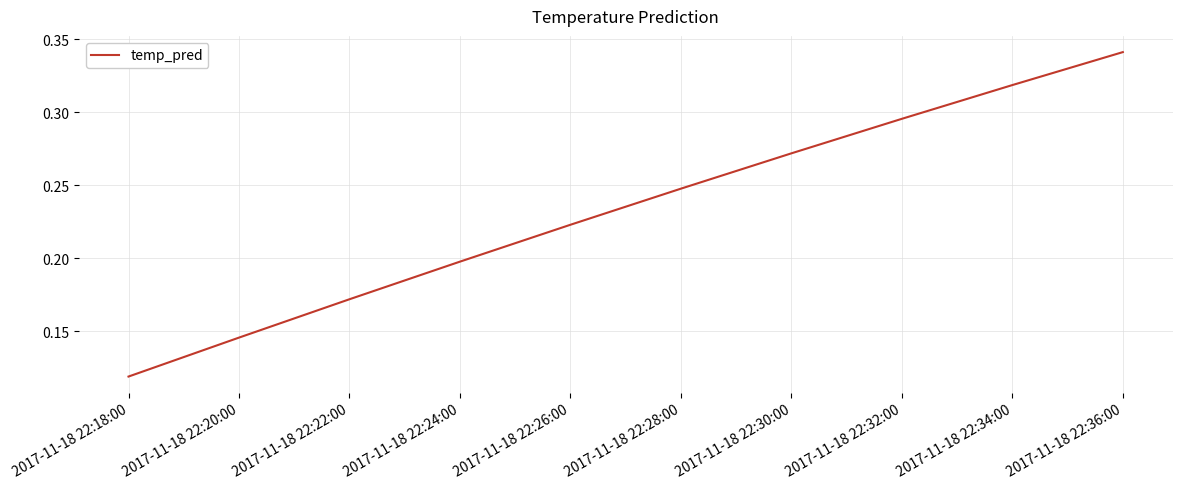

What position from the left is 2017-11-18 22:26:00?

5